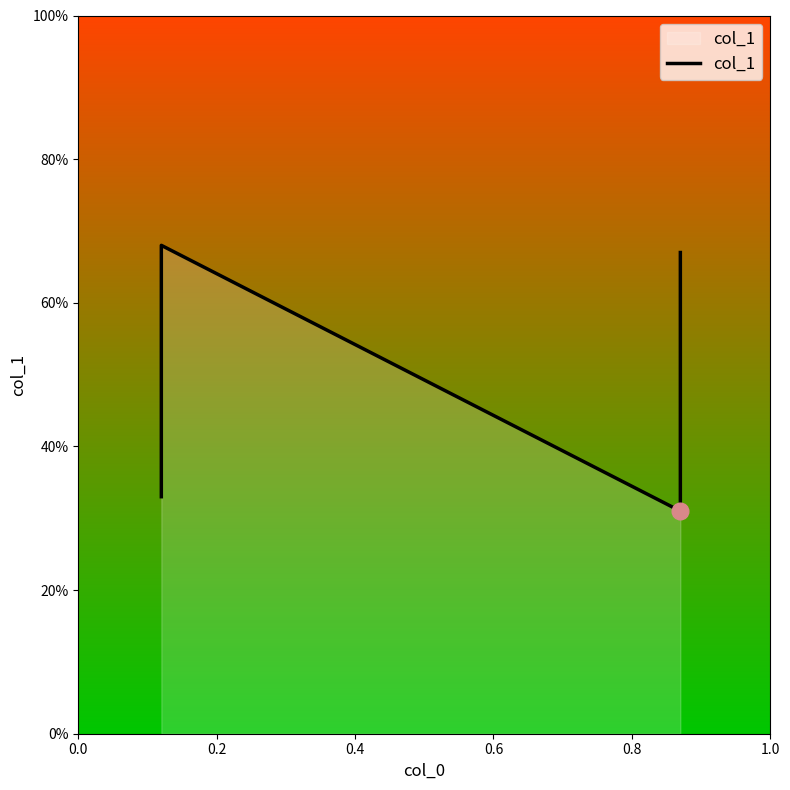

The value at 0.0 is 0.1. True or false?

False